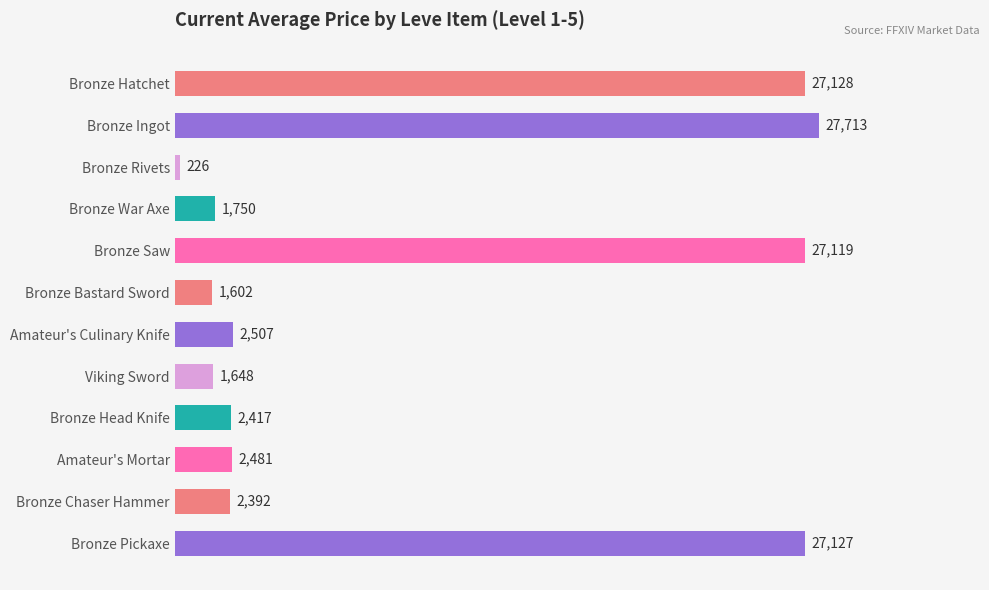

Are the bars grouped side by side (vs. stacked)?

No